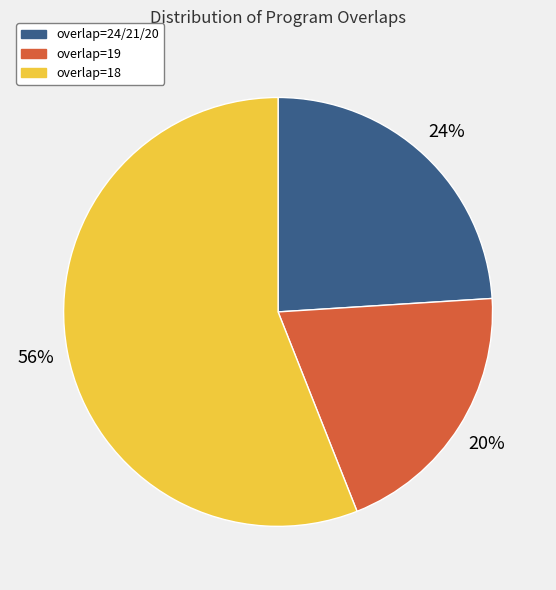

Is there a majority slice in this chart?

Yes